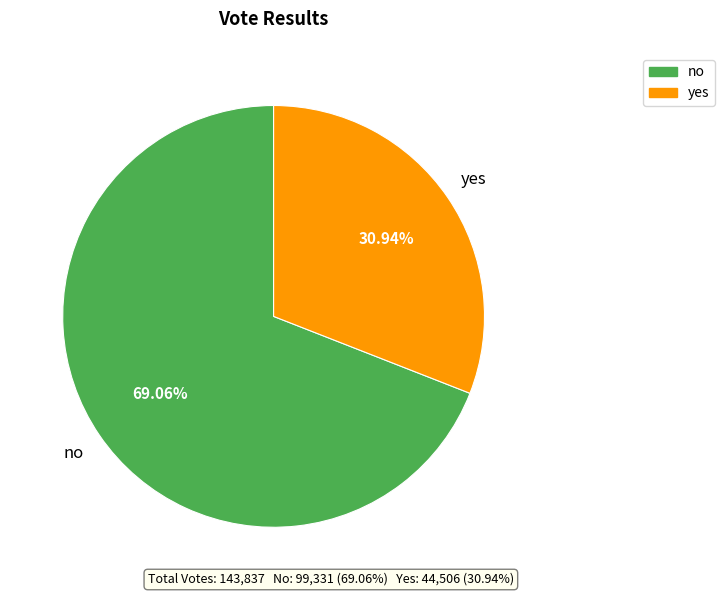

What is the ratio of the value at no to the value at yes?

2.2